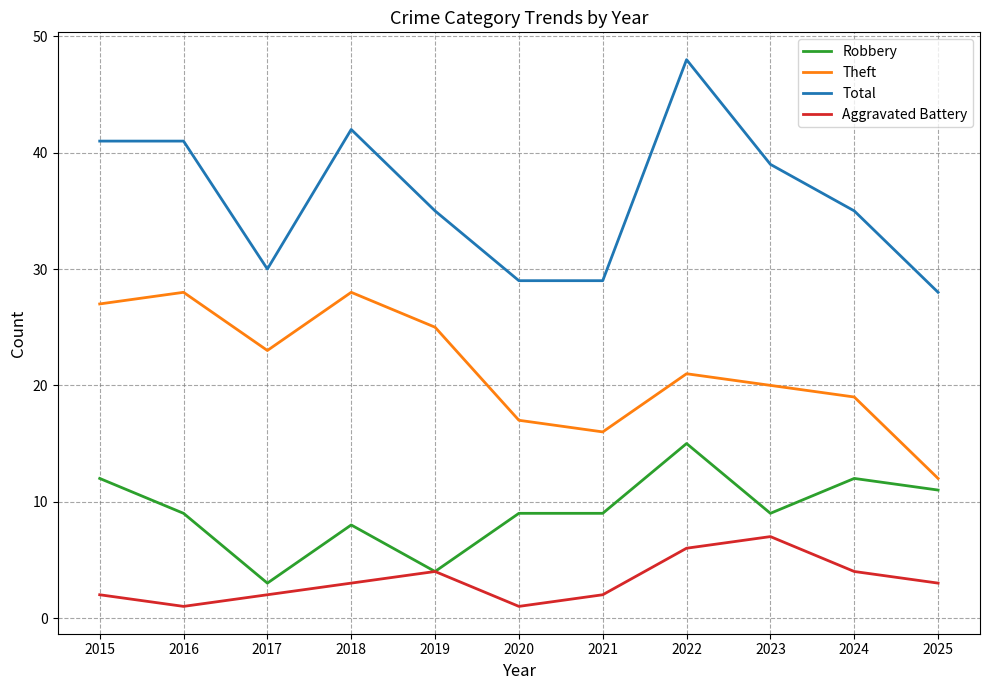

What is the difference between the Aggravated Battery values at 2017 and 2023?

5